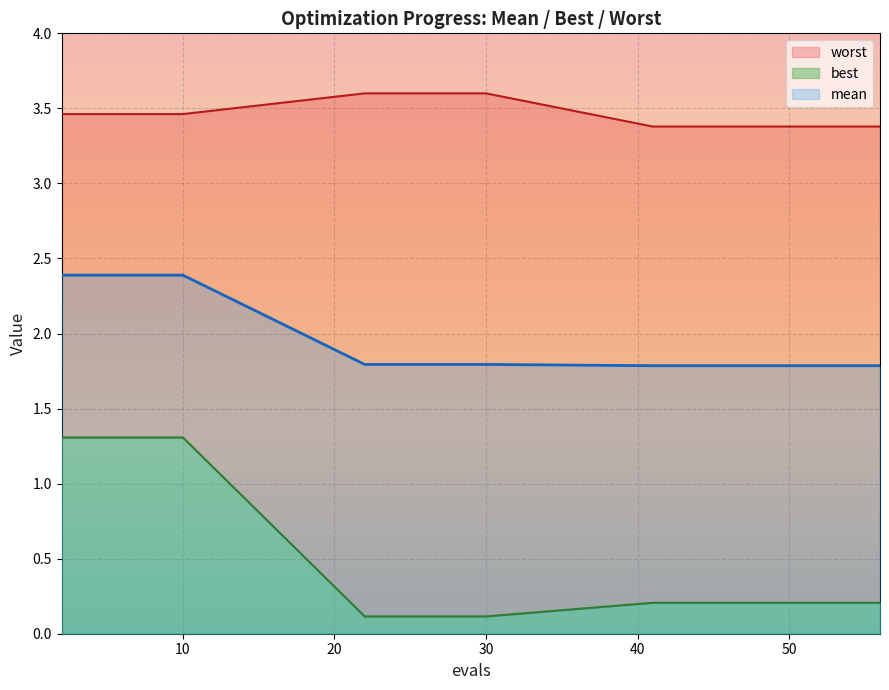

What are all the series names shown in the legend?

mean, best, worst